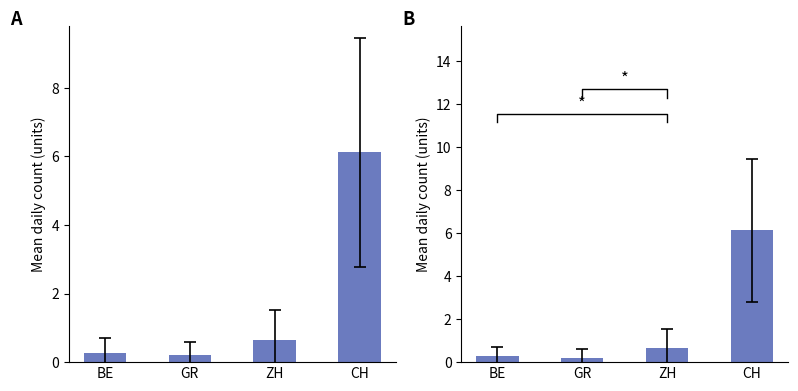

The chart shows a value of 6.1 at CH. True or false?

True